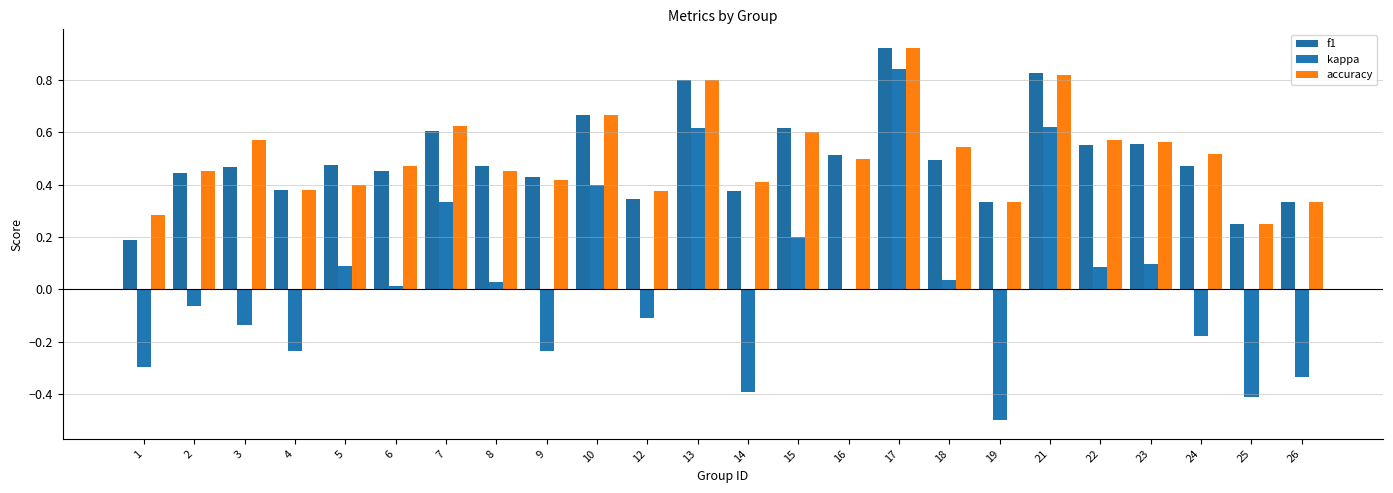

Does the chart contain stacked bars?

No